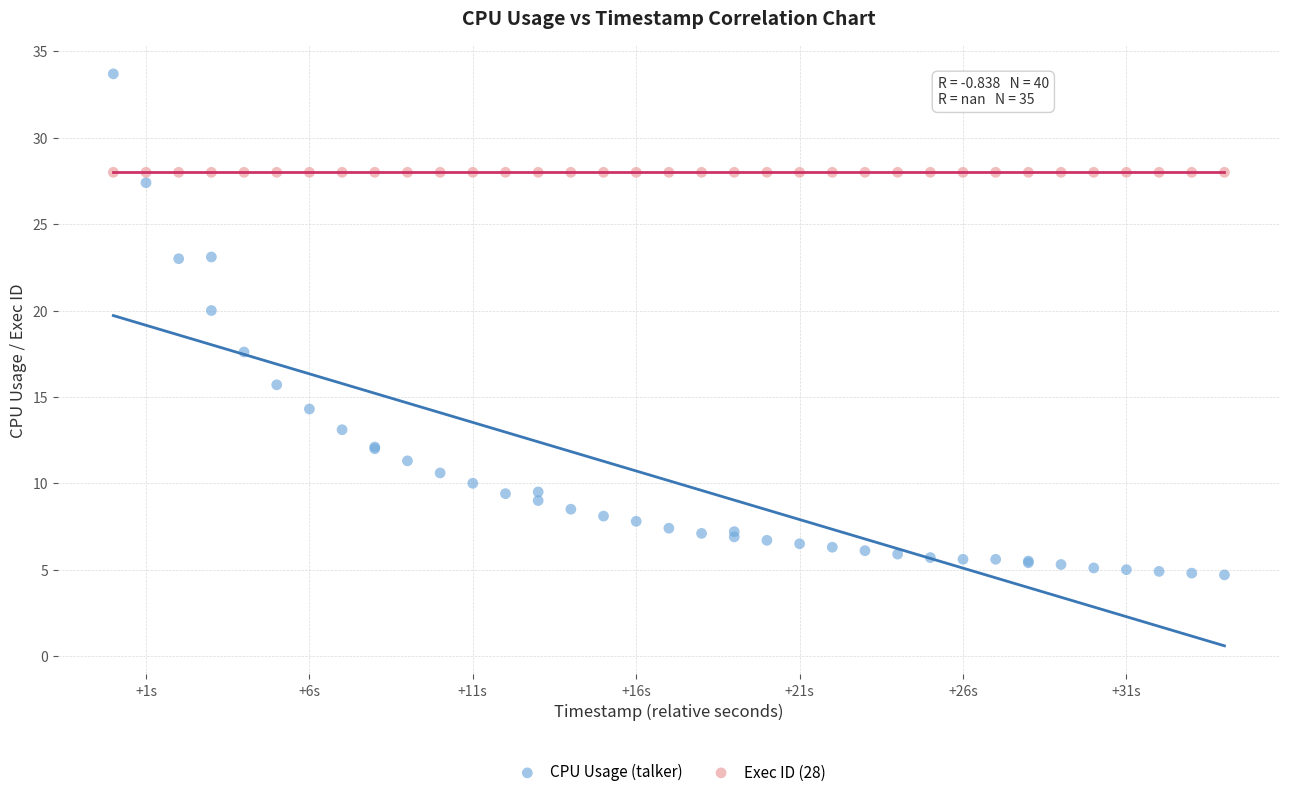

Which series reaches the maximum Y coordinate?

CPU Usage (talker)